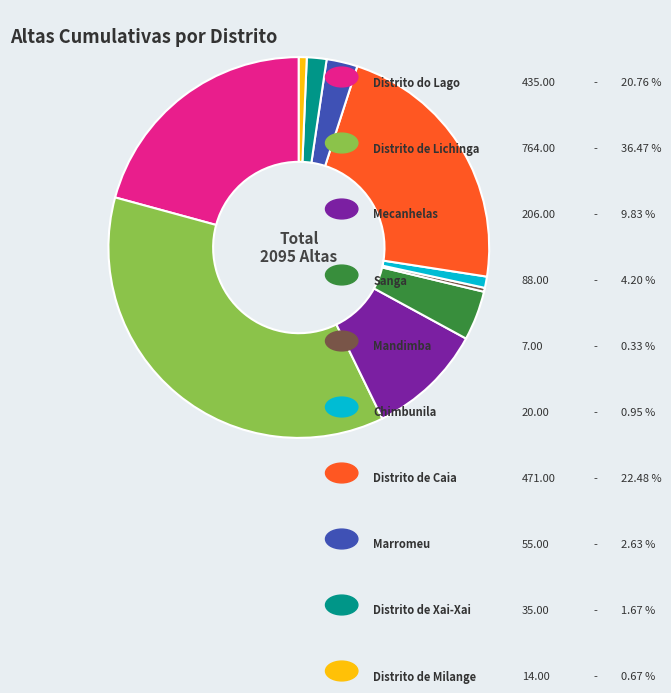

Count the number of slices in the pie.

10